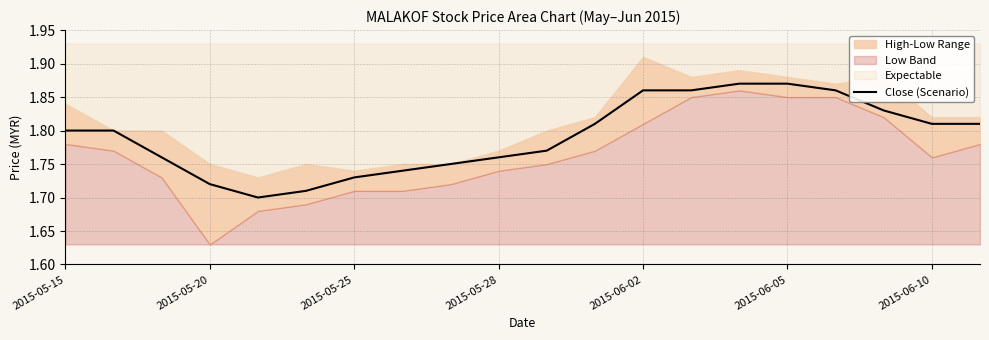

What is the difference between the second highest and second lowest values?

0.2